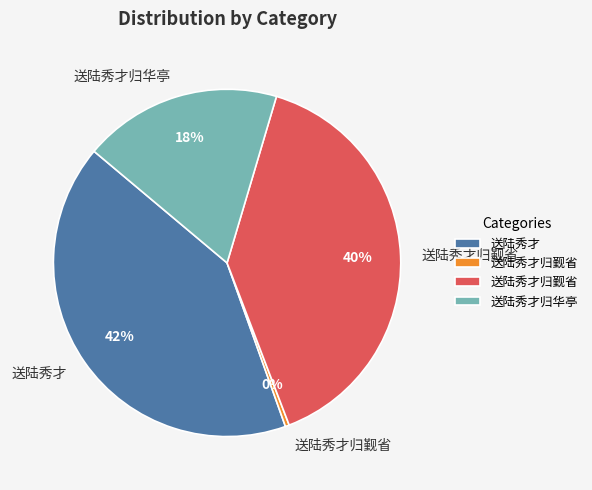

Is there a majority slice in this chart?

No